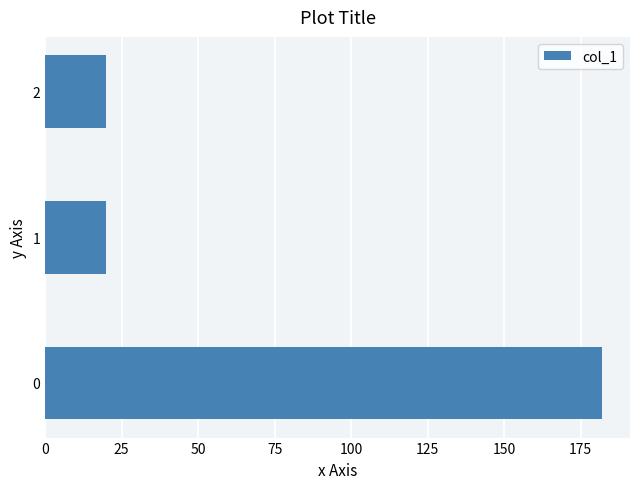

How many bars are there in total?

3